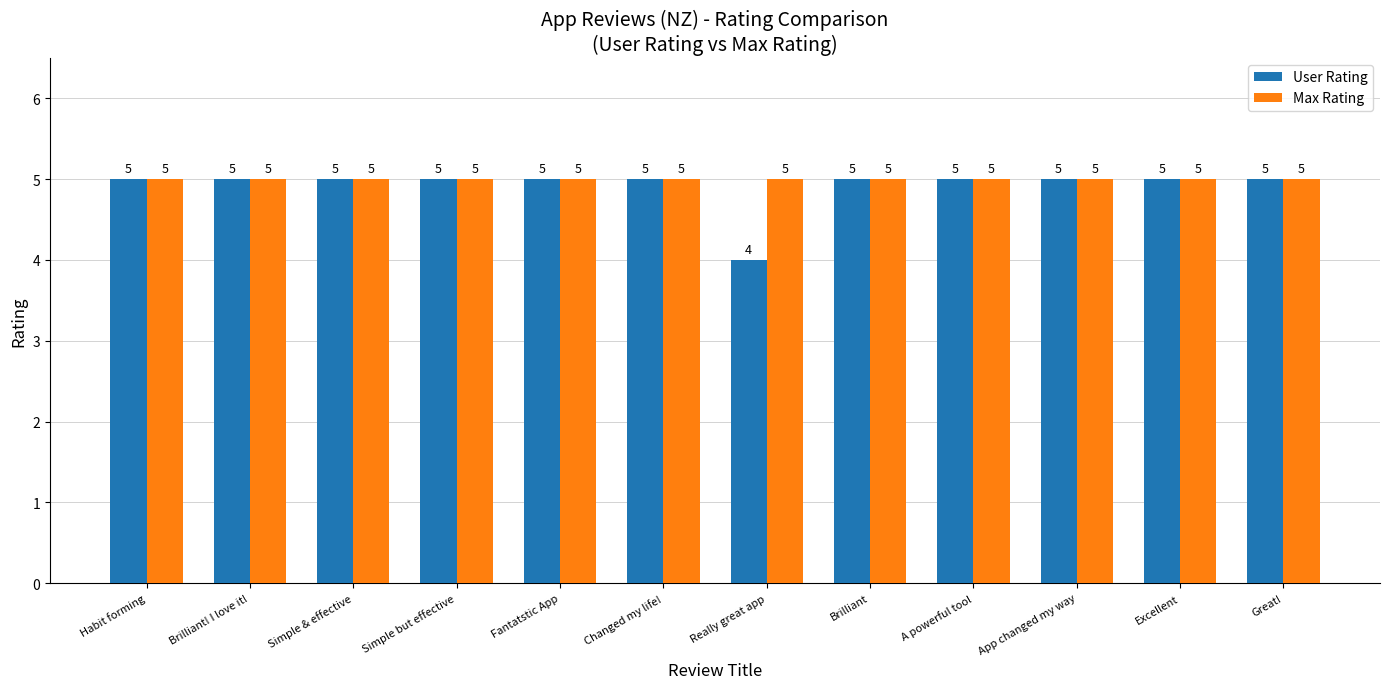

What is the label of the 7th bar from the left?

Really great app